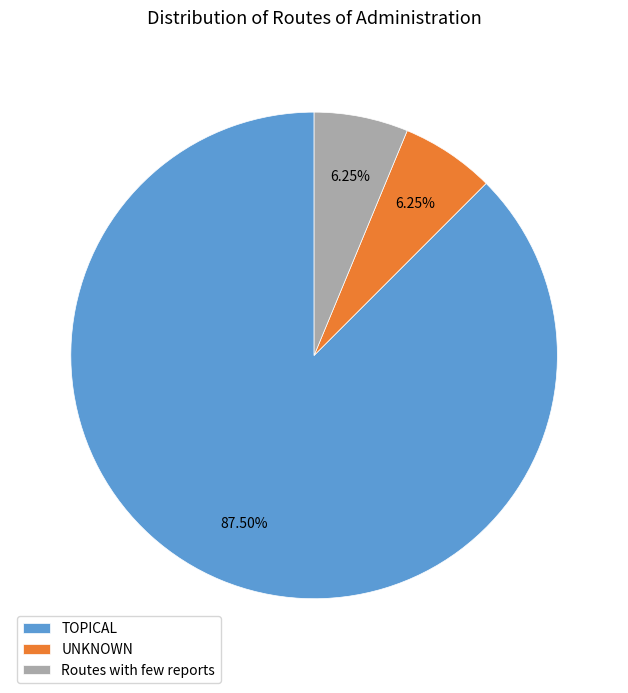

To the nearest percent, what is the average slice percentage?

33%